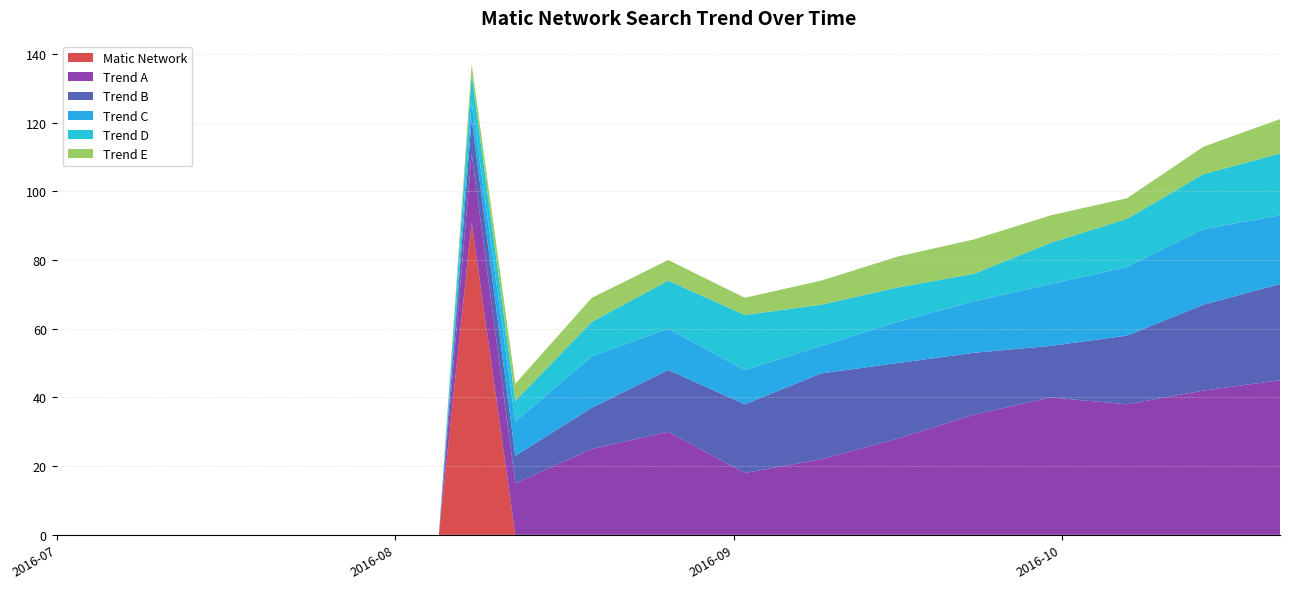

Reading right to left, extract all data points from this chart.

Matic Network: 2016/10/21=0	2016/10/14=0	2016/10/07=0	2016/09/30=0	2016/09/23=0	2016/09/16=0	2016/09/09=0	2016/09/02=0	2016/08/26=0	2016/08/19=0	2016/08/12=0	2016/08/08=91	2016/08/05=0	2016/07/29=0	2016/07/22=0	2016/07/15=0	2016/07/08=0	2016/07/01=0
Trend A: 2016/10/21=45	2016/10/14=42	2016/10/07=38	2016/09/30=40	2016/09/23=35	2016/09/16=28	2016/09/09=22	2016/09/02=18	2016/08/26=30	2016/08/19=25	2016/08/12=15	2016/08/08=20	2016/08/05=0	2016/07/29=0	2016/07/22=0	2016/07/15=0	2016/07/08=0	2016/07/01=0
Trend B: 2016/10/21=28	2016/10/14=25	2016/10/07=20	2016/09/30=15	2016/09/23=18	2016/09/16=22	2016/09/09=25	2016/09/02=20	2016/08/26=18	2016/08/19=12	2016/08/12=8	2016/08/08=10	2016/08/05=0	2016/07/29=0	2016/07/22=0	2016/07/15=0	2016/07/08=0	2016/07/01=0
Trend C: 2016/10/21=20	2016/10/14=22	2016/10/07=20	2016/09/30=18	2016/09/23=15	2016/09/16=12	2016/09/09=8	2016/09/02=10	2016/08/26=12	2016/08/19=15	2016/08/12=10	2016/08/08=5	2016/08/05=0	2016/07/29=0	2016/07/22=0	2016/07/15=0	2016/07/08=0	2016/07/01=0
Trend D: 2016/10/21=18	2016/10/14=16	2016/10/07=14	2016/09/30=12	2016/09/23=8	2016/09/16=10	2016/09/09=12	2016/09/02=16	2016/08/26=14	2016/08/19=10	2016/08/12=6	2016/08/08=8	2016/08/05=0	2016/07/29=0	2016/07/22=0	2016/07/15=0	2016/07/08=0	2016/07/01=0
Trend E: 2016/10/21=10	2016/10/14=8	2016/10/07=6	2016/09/30=8	2016/09/23=10	2016/09/16=9	2016/09/09=7	2016/09/02=5	2016/08/26=6	2016/08/19=7	2016/08/12=5	2016/08/08=3	2016/08/05=0	2016/07/29=0	2016/07/22=0	2016/07/15=0	2016/07/08=0	2016/07/01=0